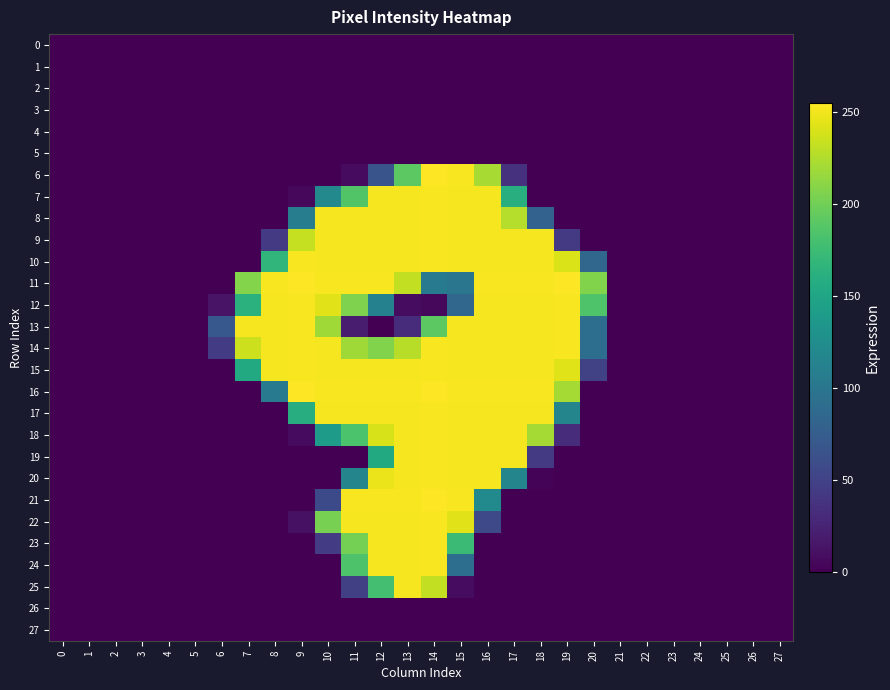

Which series has the largest total across all categories?

14